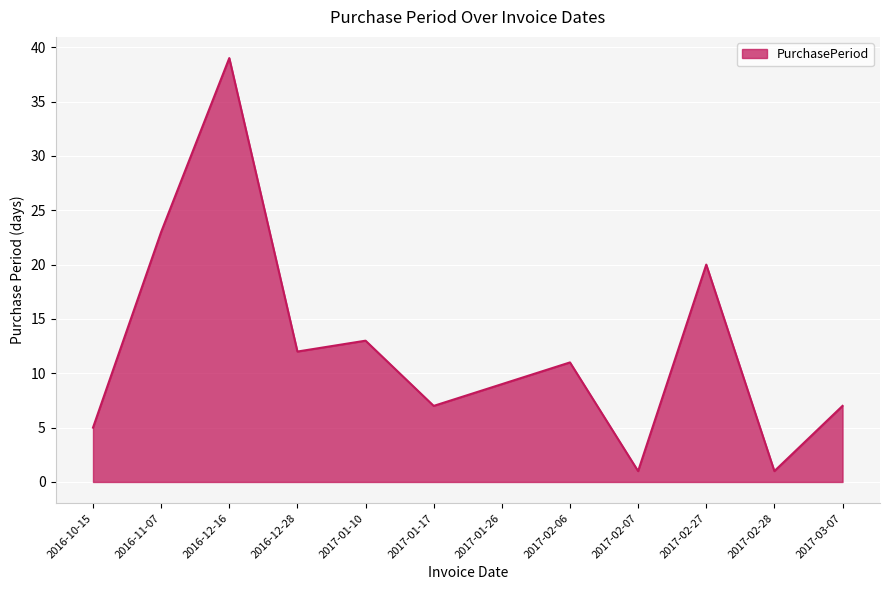

How many interior local valleys (lower than both neighbors) does the data have?

4